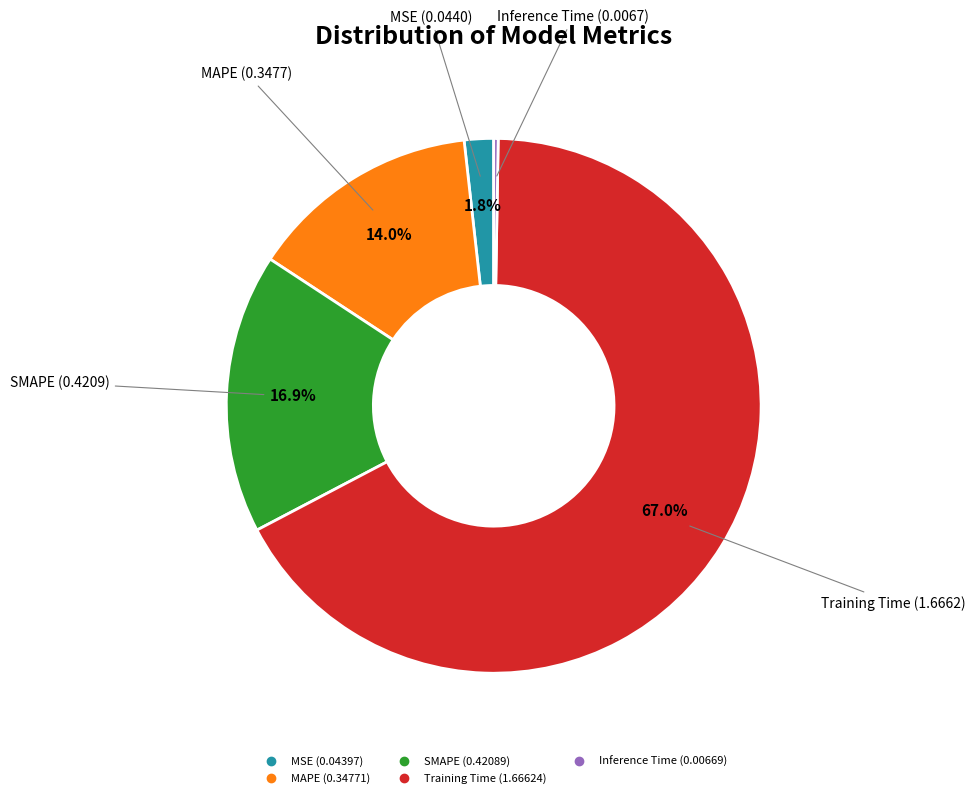

Which has a higher value, SMAPE or MAPE?

SMAPE